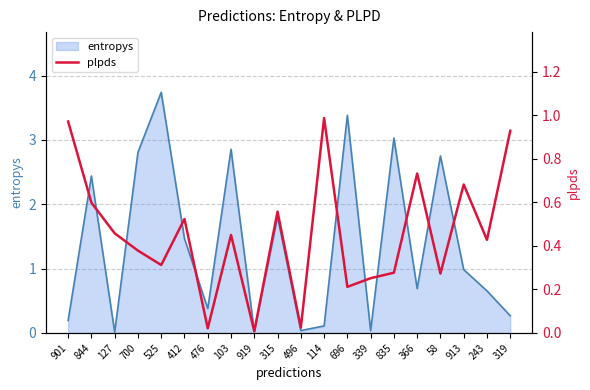

What is the maximum value shown in the chart?

1.0